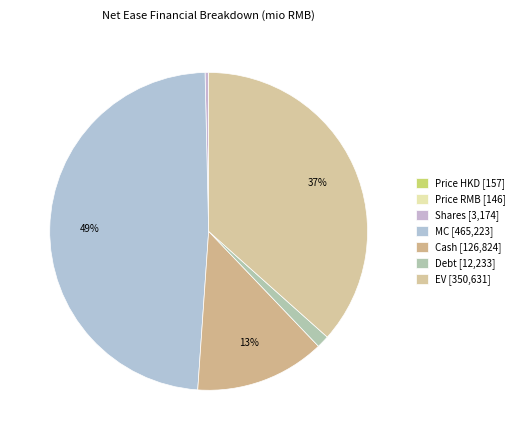

What percentage is NOT represented by Price RMB?

100.0%